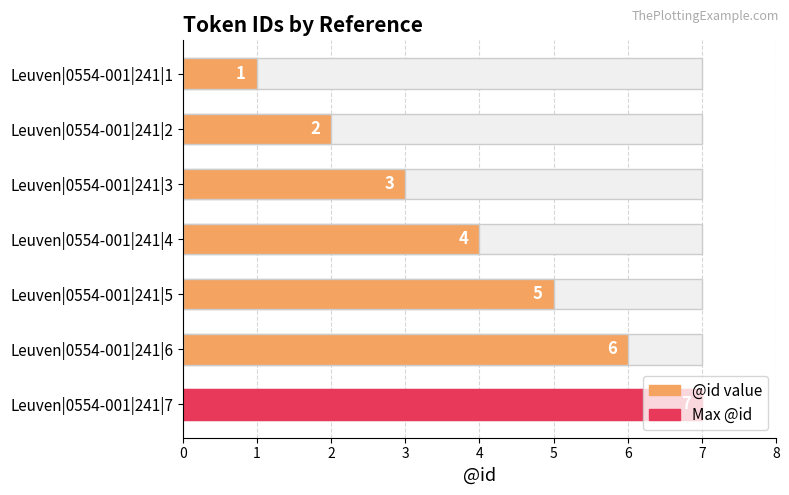

How many bars are there in total?

7